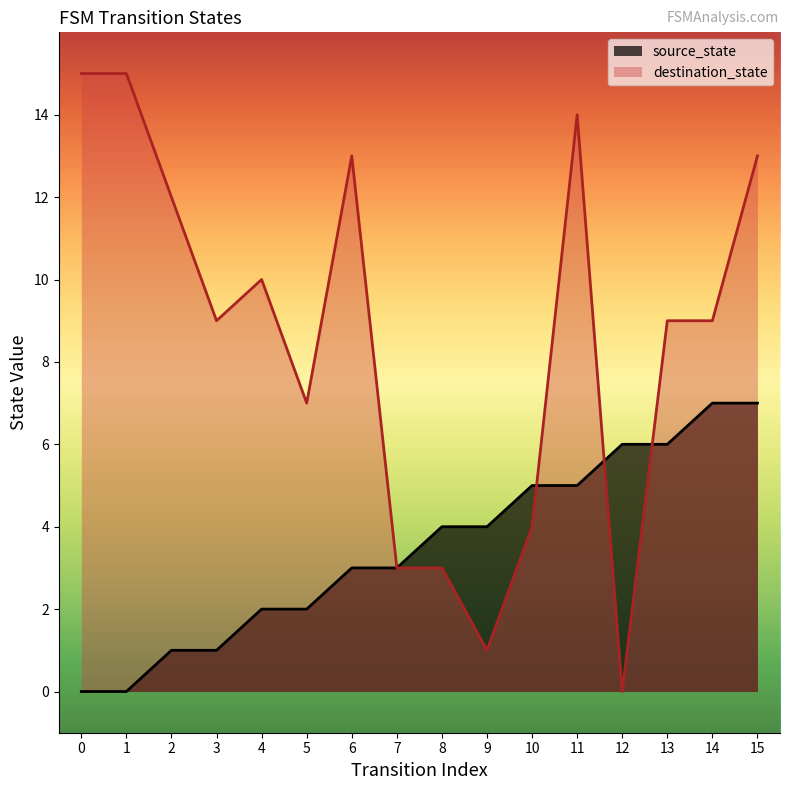

At which label is destination_state closest to 7?

5